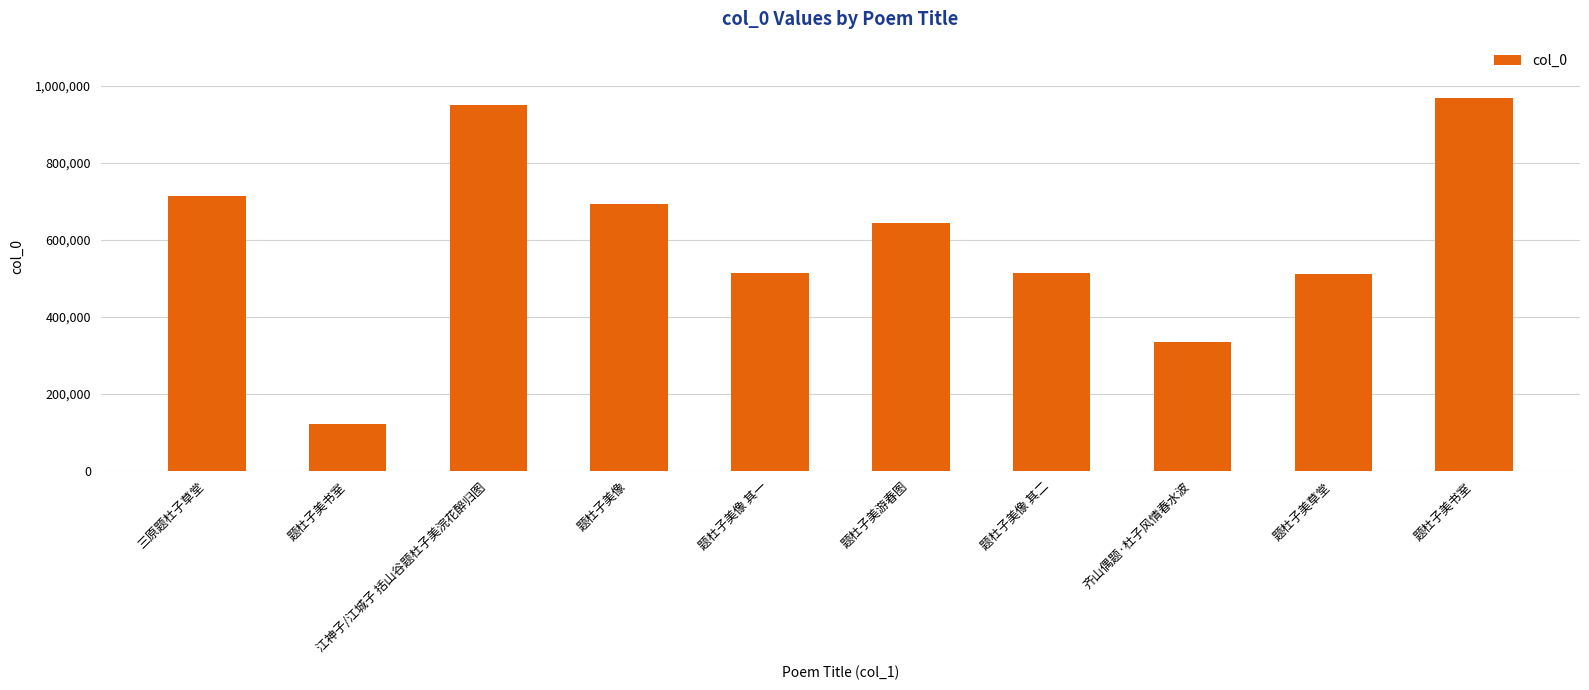

True or false: the data shows 839526 at 题杜子美草堂.

False